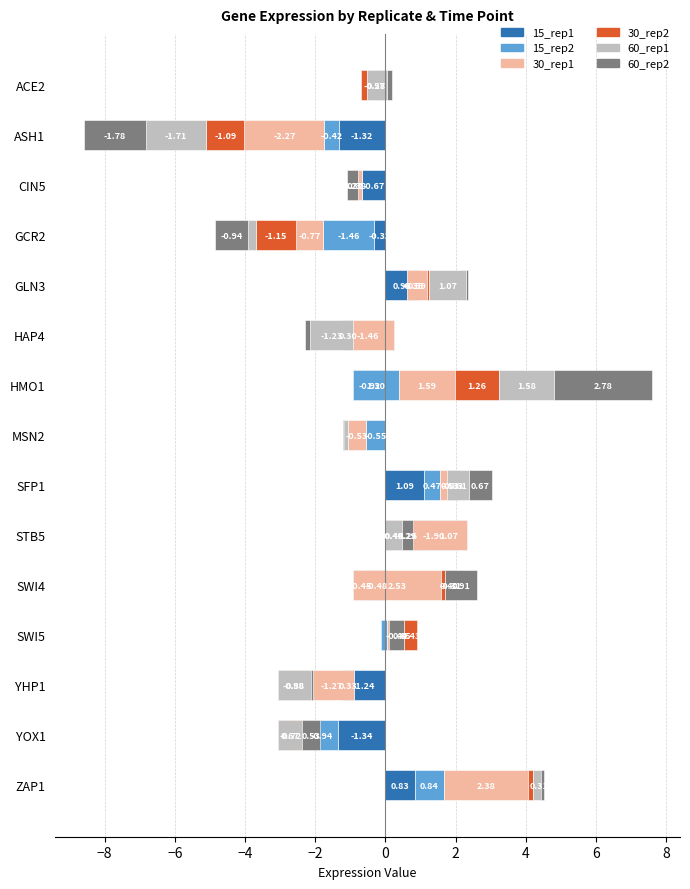

What is the average value of the 60_rep2 series?

0.1